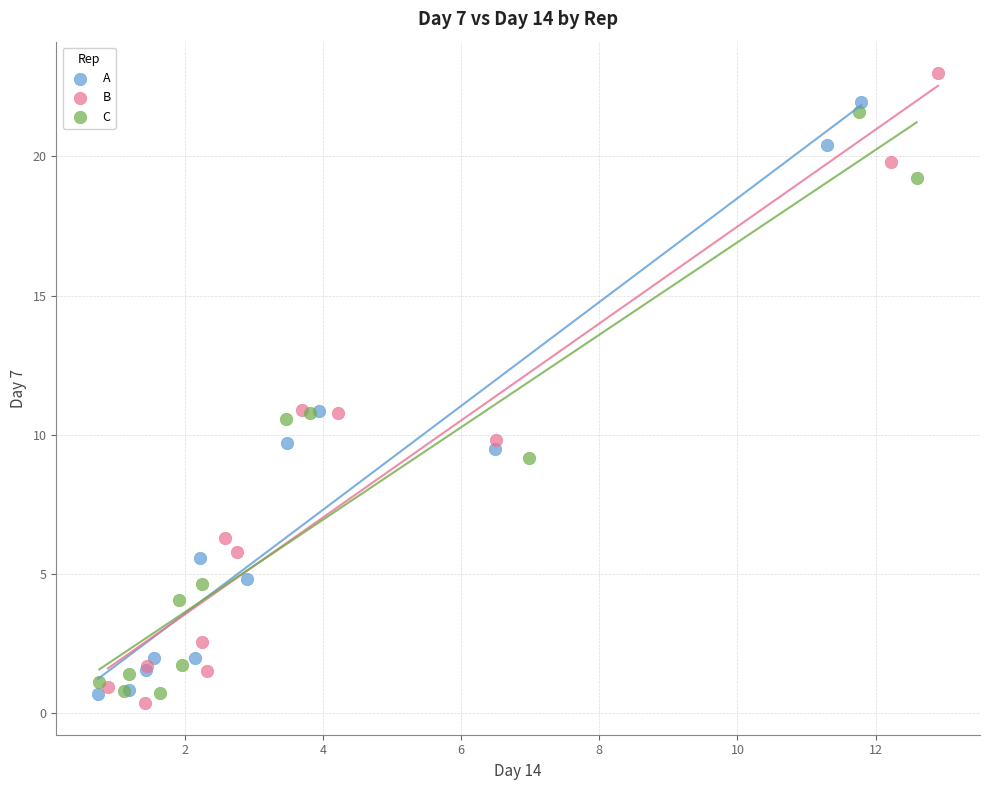

Which series has the largest Y range (max minus min)?

B